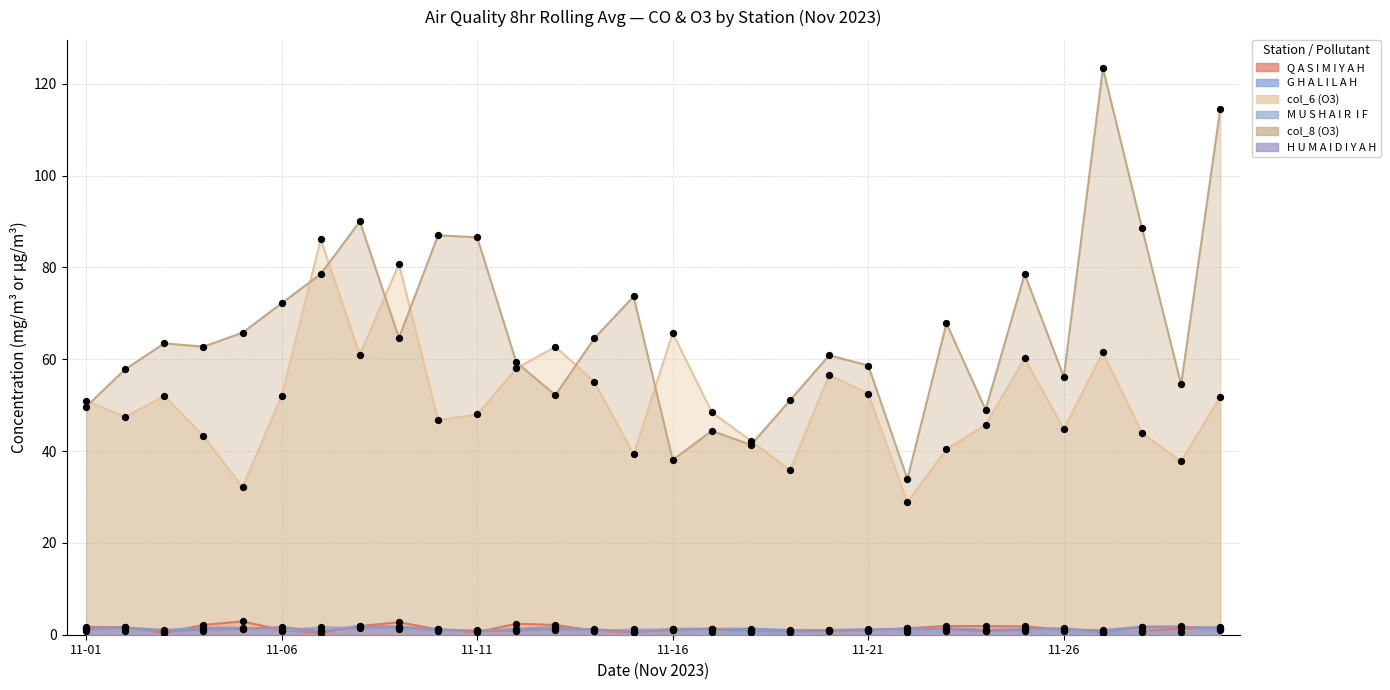

Is the value of H U M A I D I Y A H at 2023-11-18 greater than the value of Q A S I M I Y A H at 2023-11-04?

No